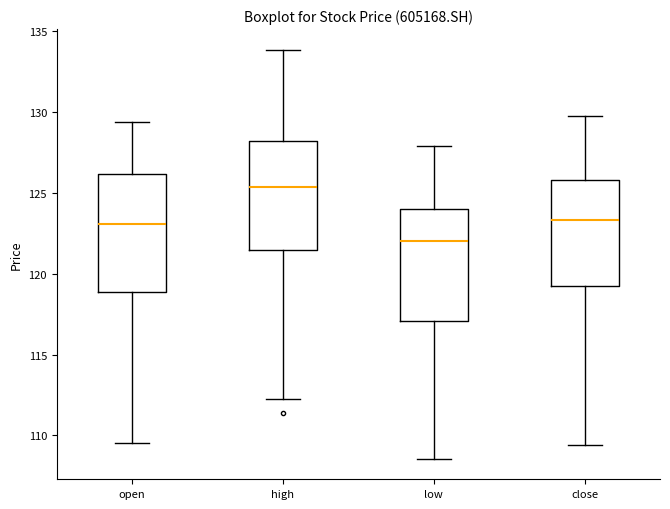

Reading left to right, transcribe this box plot: for each box, give where its median line is, the range the box spans, and where its two whiskers end, as read against the y-axis. The values are not printed on the chart, so give them approximately, as read against the axis.

open: median 123.0, box 119.0 to 126.0, whiskers 109.5 to 129.5
high: median 125.5, box 121.5 to 128.0, whiskers 112.5 to 134.0
low: median 122.0, box 117.0 to 124.0, whiskers 108.5 to 128.0
close: median 123.5, box 119.0 to 126.0, whiskers 109.5 to 130.0